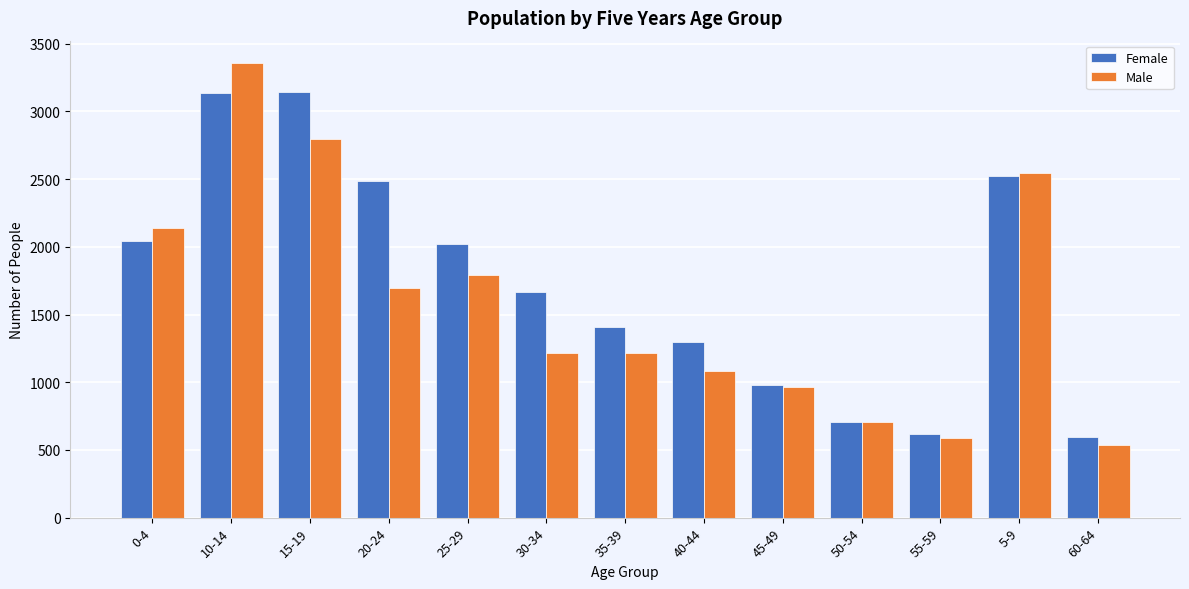

Which series has the widest spread of values?

Male